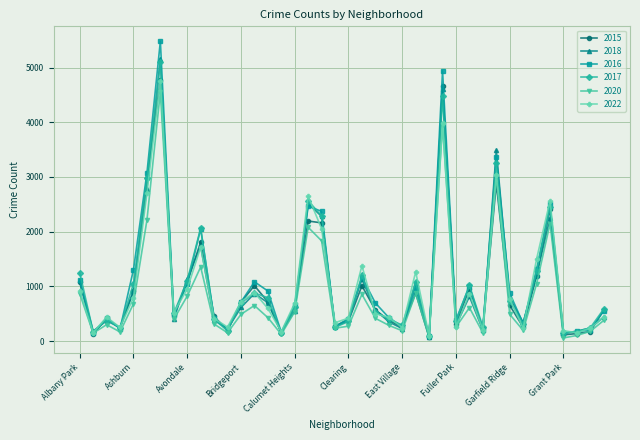

What is the sum of all 2018 values?

41484